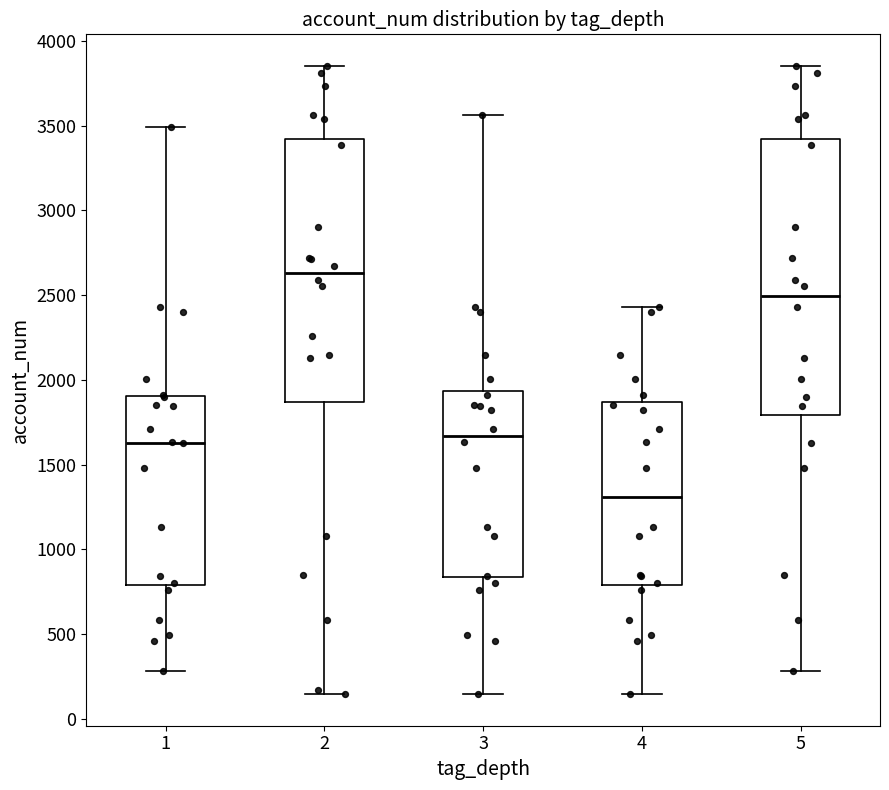

Reading left to right, read every box against the y-axis: the position of its median line, the range the box covers, and the ends of its whiskers. The values are not printed on the chart, so give them approximately, as read against the axis.

1: median 1650, box 800 to 1900, whiskers 300 to 3500
2: median 2650, box 1850 to 3400, whiskers 150 to 3850
3: median 1650, box 850 to 1950, whiskers 150 to 3550
4: median 1300, box 800 to 1850, whiskers 150 to 2450
5: median 2500, box 1800 to 3400, whiskers 300 to 3850